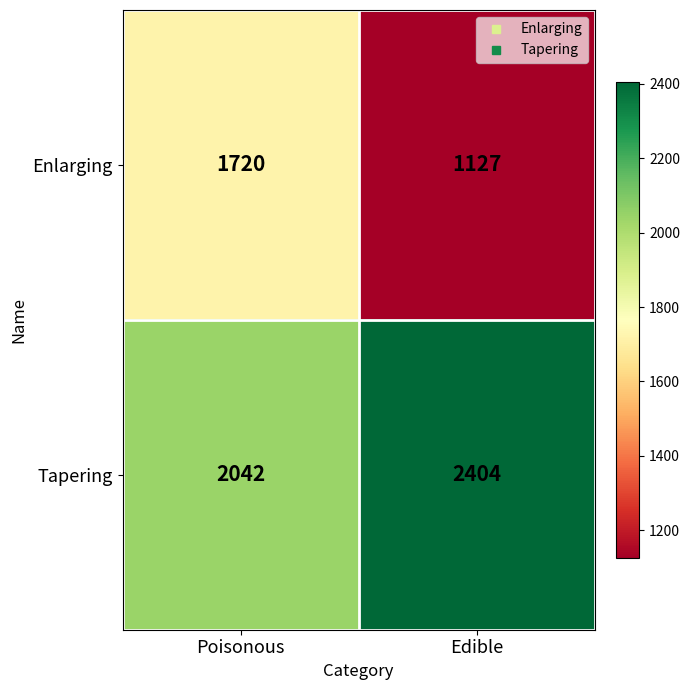

What is the minimum value shown in the chart?

1127